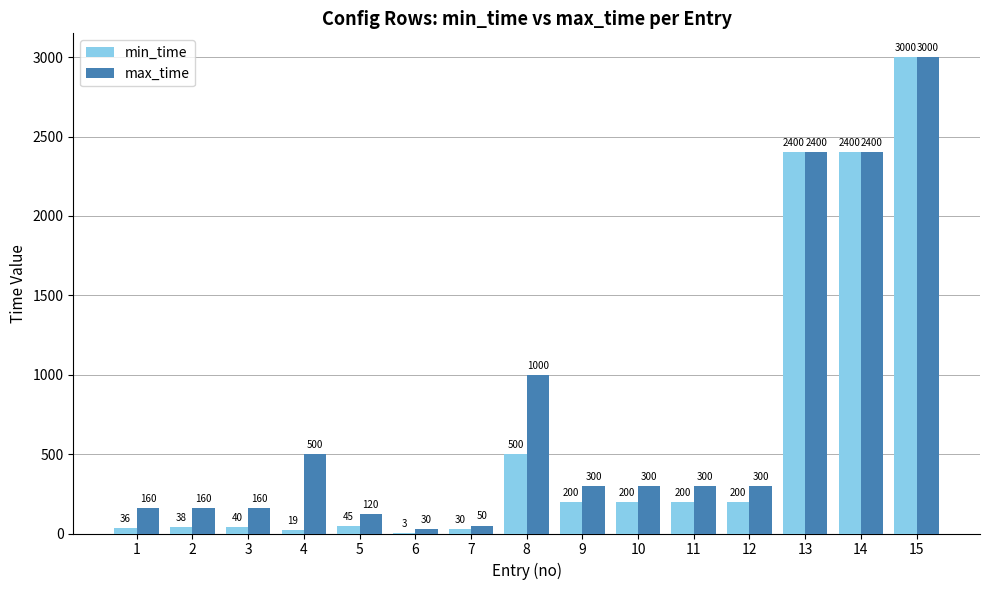

What is the greatest value displayed?

3000